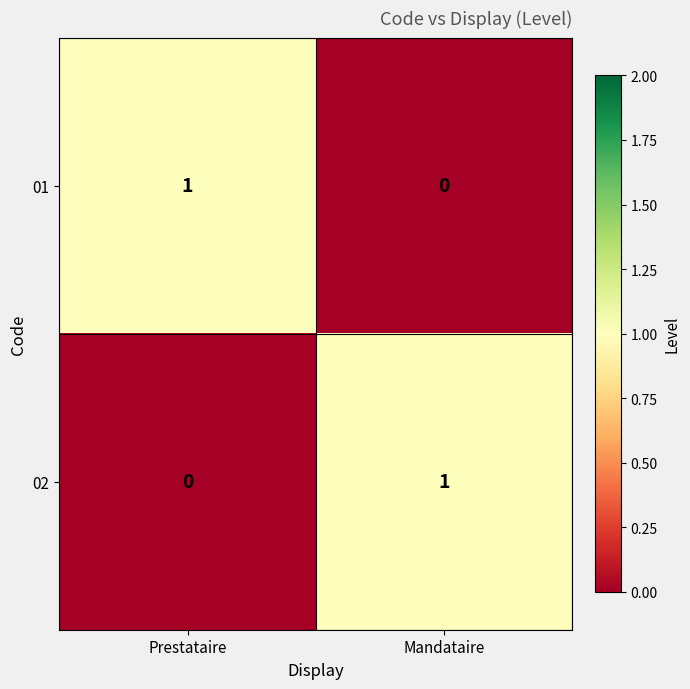

True or false: 02 has a value of 1 at Mandataire.

True